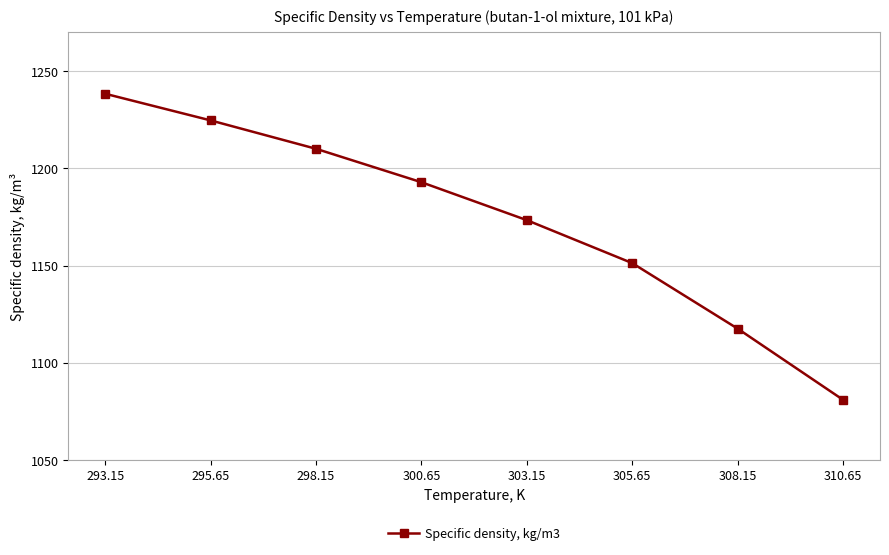

How many distinct data groups are displayed?

1